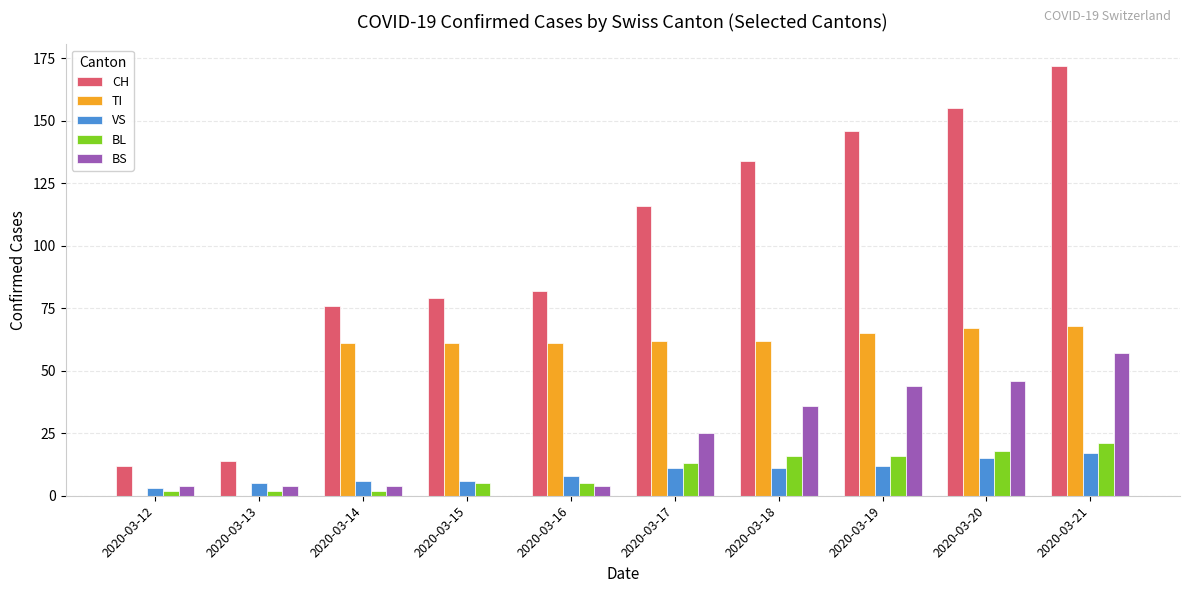

Which series has the largest range (max minus min)?

CH